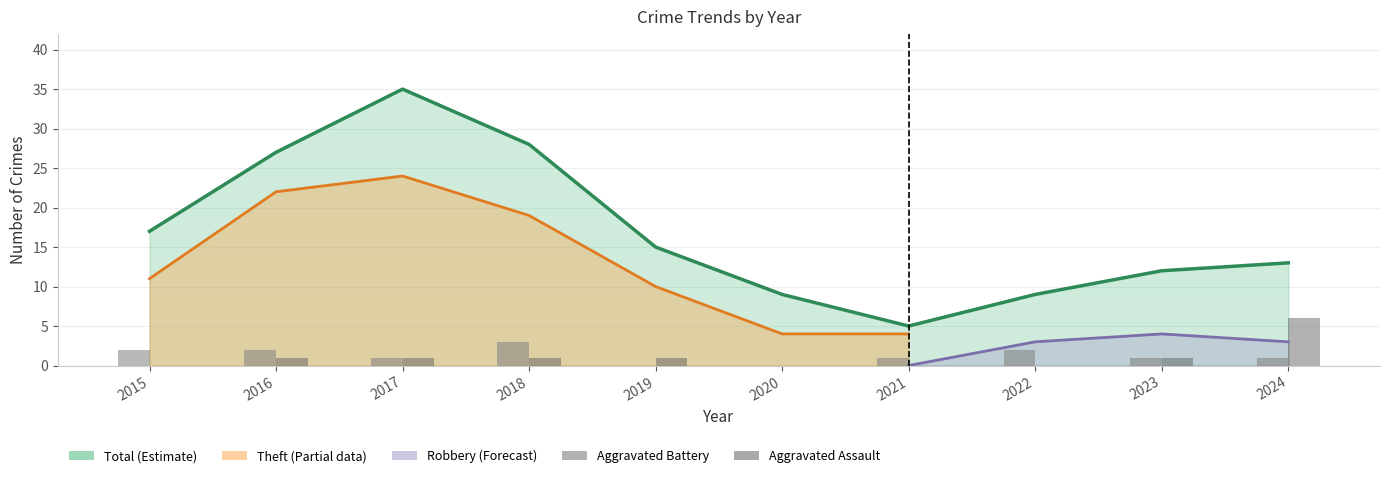

At which category does the chart reach its minimum across all series?

2019